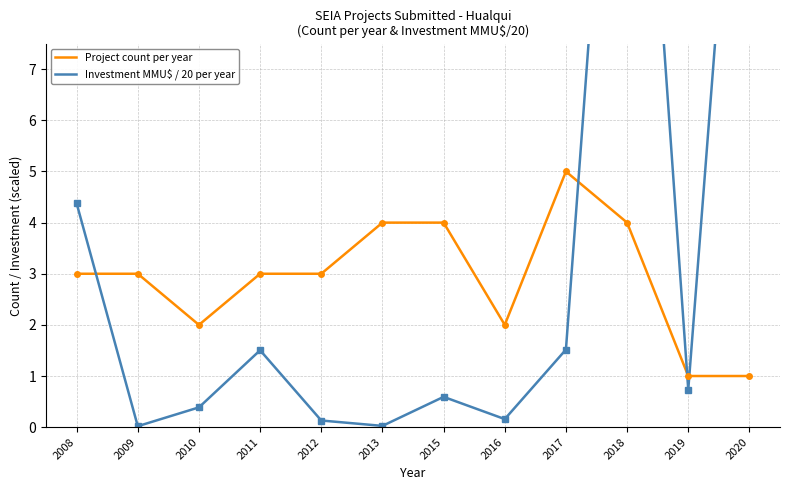

Reading right to left, transcribe all the data shown in this chart.

Project count per year: 1.0	1.0	4.0	5.0	2.0	4.0	4.0	3.0	3.0	2.0	3.0	3.0
Investment MMU$ / 20 per year: 16.2	0.7	17.7	1.5	0.2	0.6	0.0	0.1	1.5	0.4	0.0	4.4